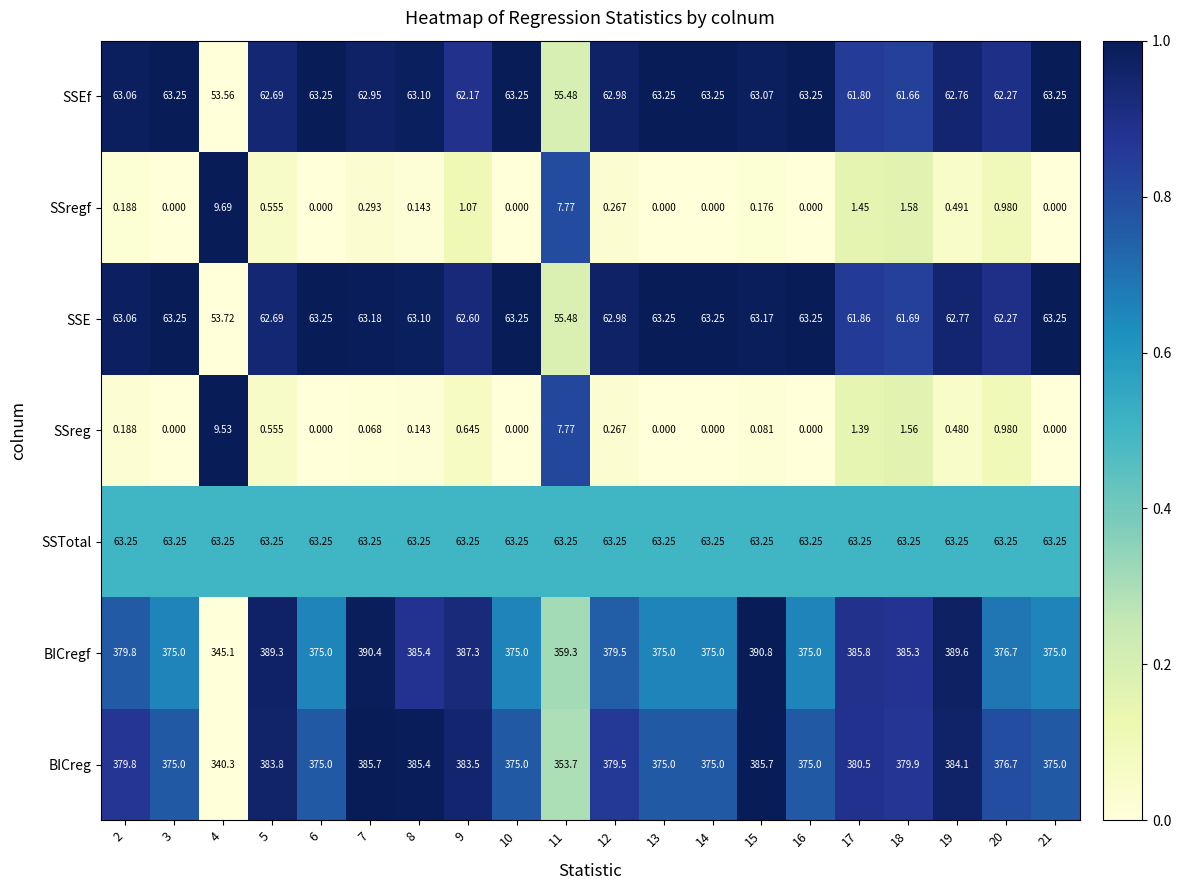

What is the spread (max minus min) of values at 16?

375.0